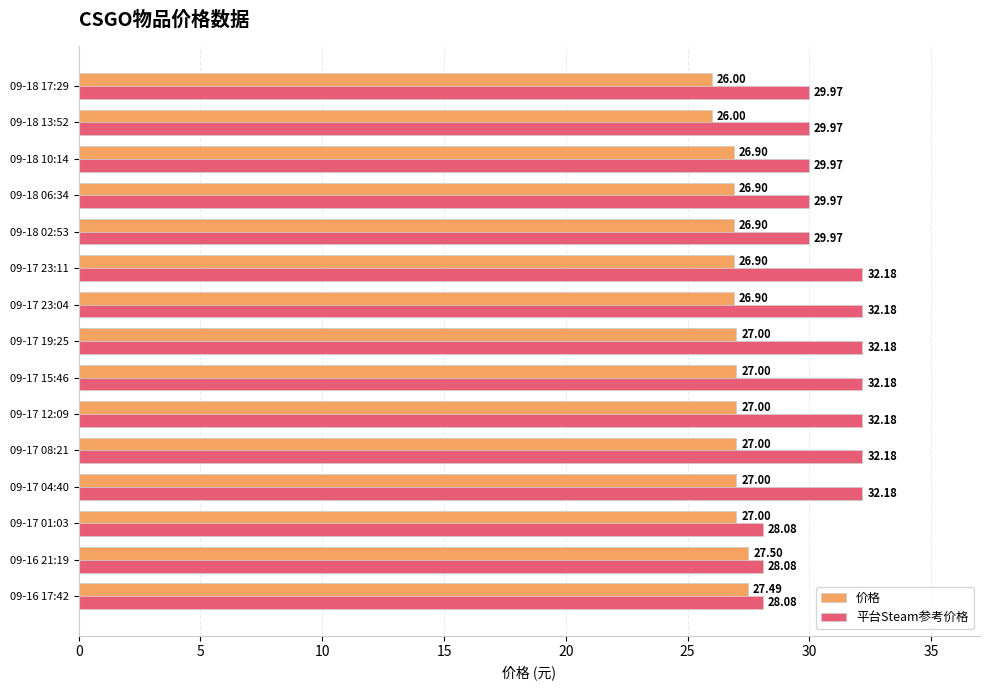

What is the difference between the second highest and minimum values in the 价格 series?

1.5